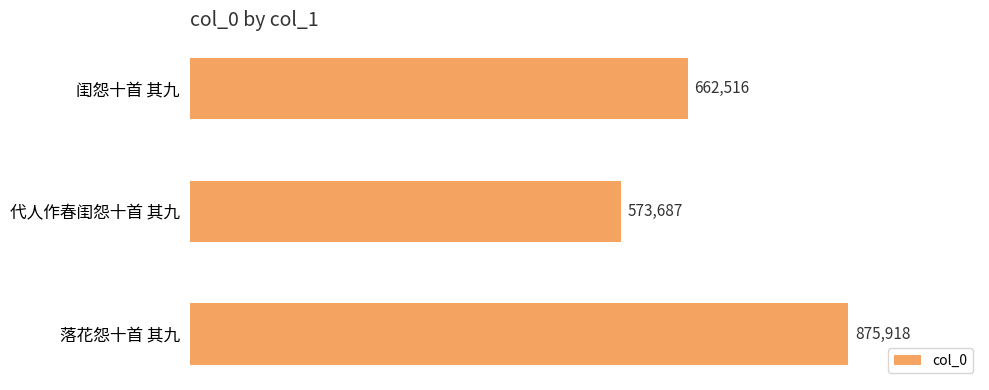

Which has a higher value, 闺怨十首 其九 or 落花怨十首 其九?

落花怨十首 其九